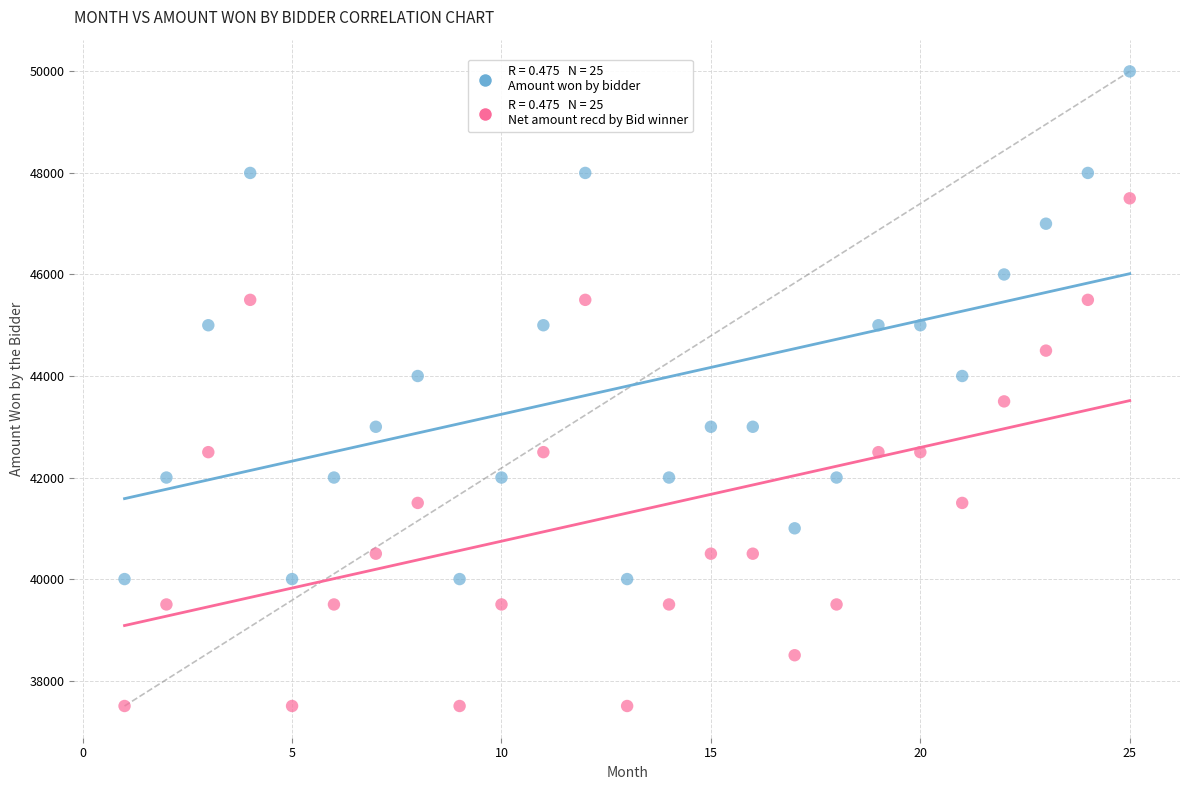

Across all data points, what is the range of X values (max minus min)?

24